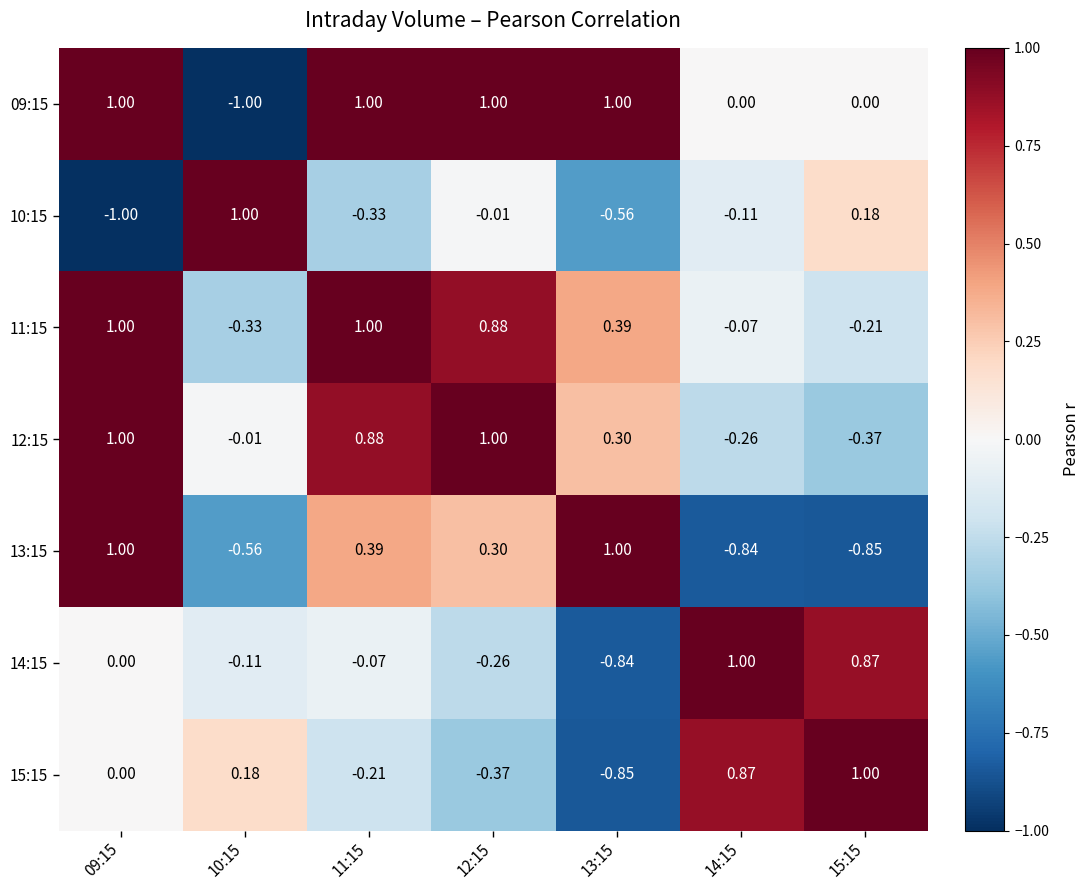

Is the value of 10:15 at 11:15 greater than the value of 13:15 at 14:15?

Yes